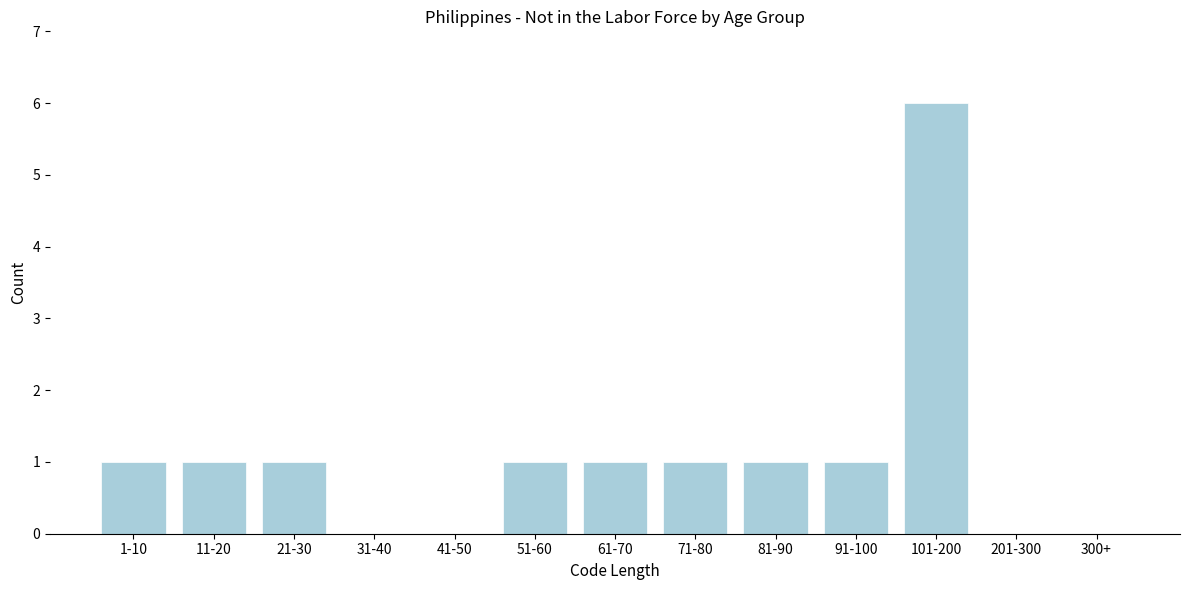

Reading left to right, extract all data points from this chart.

1-10=1	11-20=1	21-30=1	31-40=0	41-50=0	51-60=1	61-70=1	71-80=1	81-90=1	91-100=1	101-200=6	201-300=0	300+=0